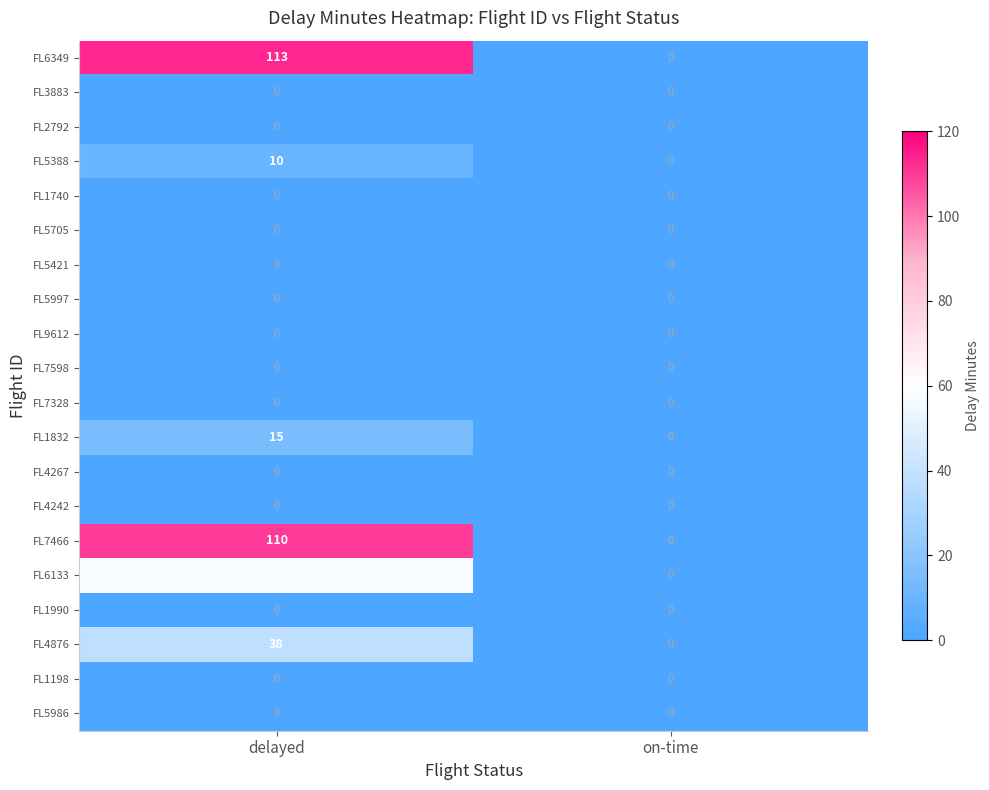

What is the difference between the maximum and minimum values in the FL4876 series?

38